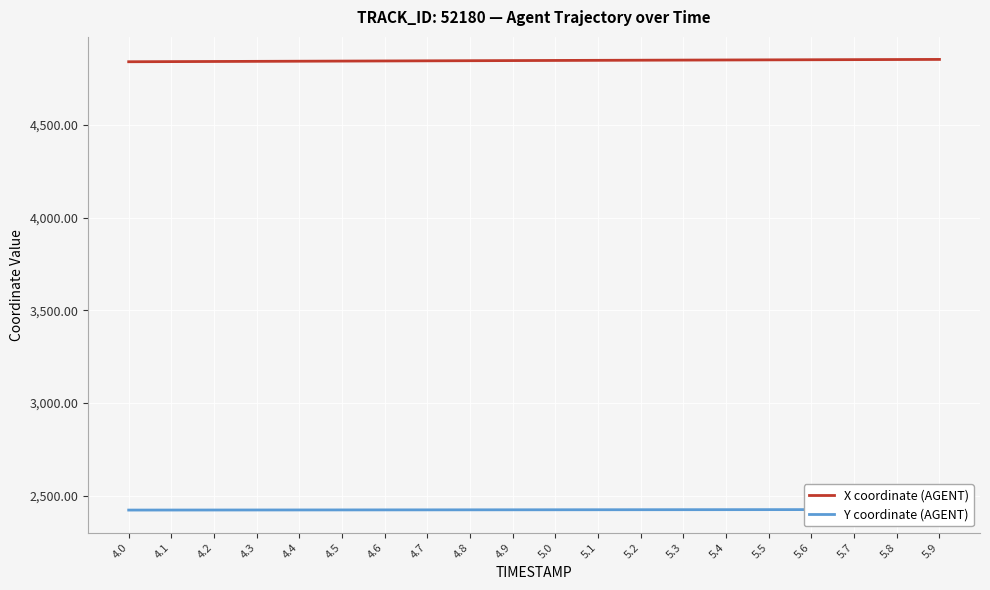

What is the difference between the second highest and second lowest values in the Y coordinate (AGENT) series?

2.6